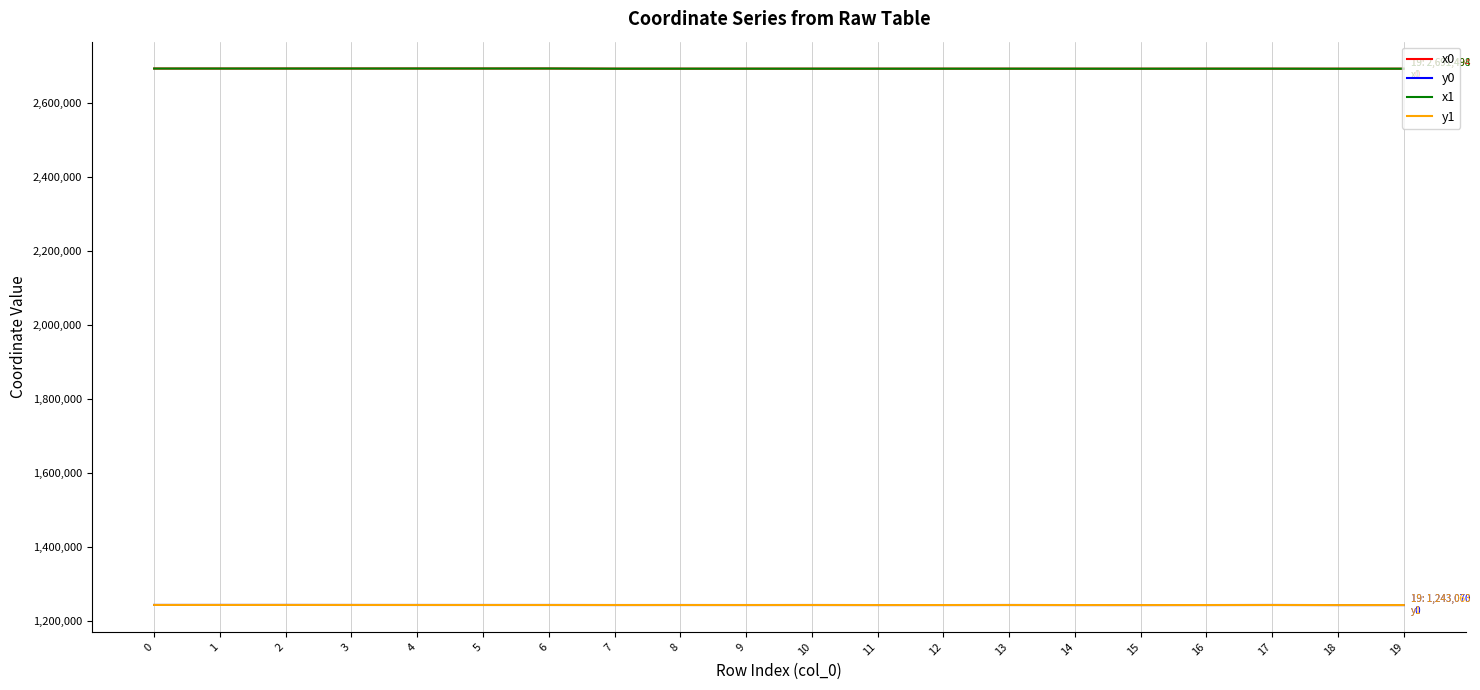

How many intersections are there between x0 and x1?

11